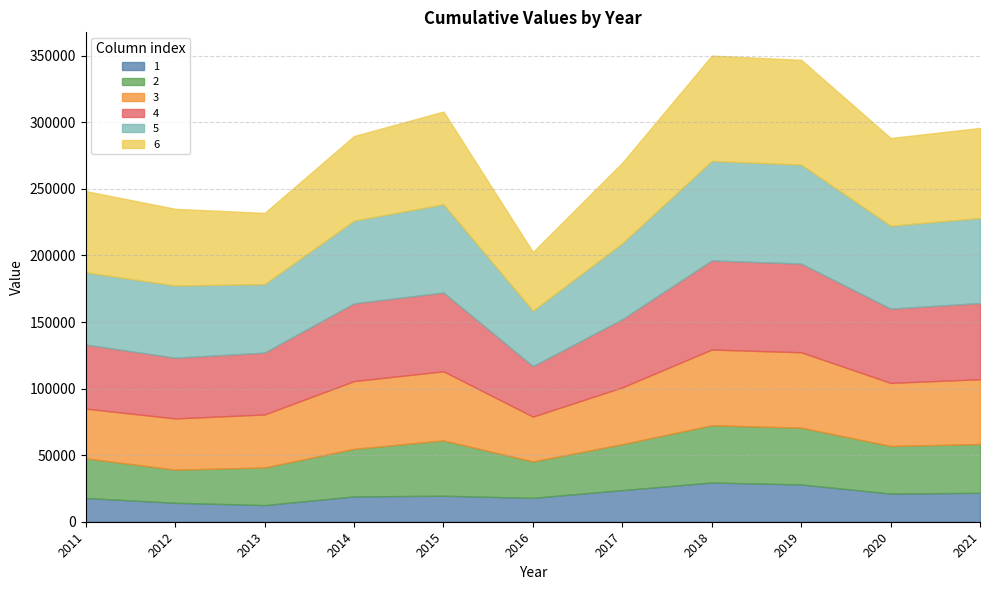

At which label does 4 reach its peak?

2018